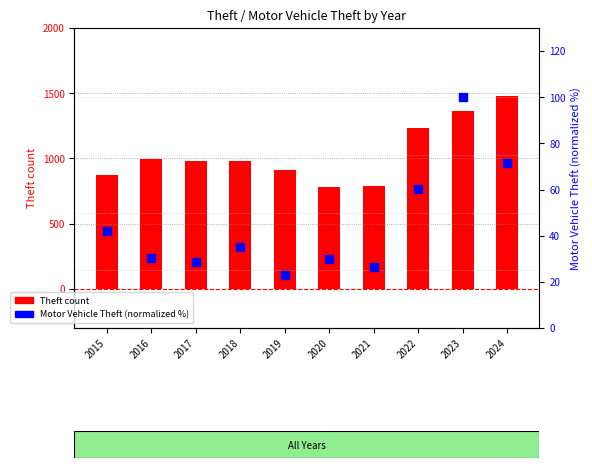

What are all the series names shown in the legend?

Theft count, Motor Vehicle Theft (normalized %)